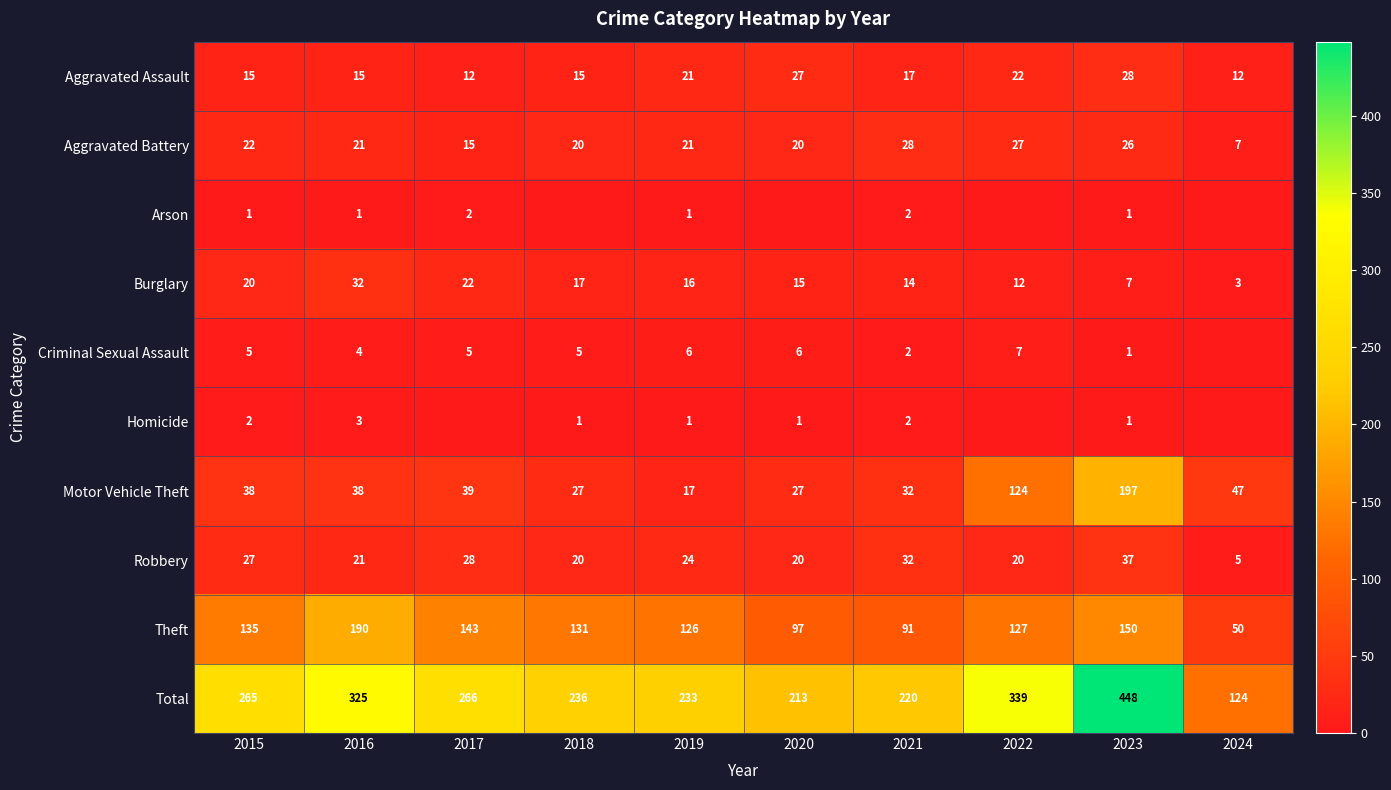

What is the spread (max minus min) of values at 2020?

213